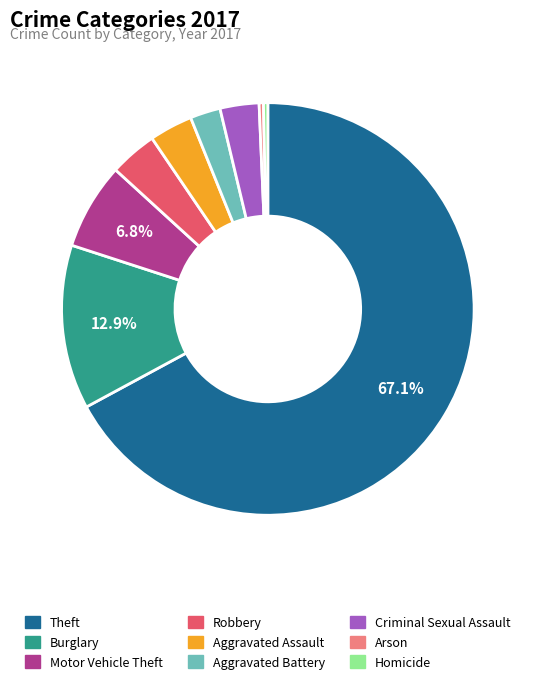

To the nearest percent, what is the combined percentage of Burglary and Theft?

80%